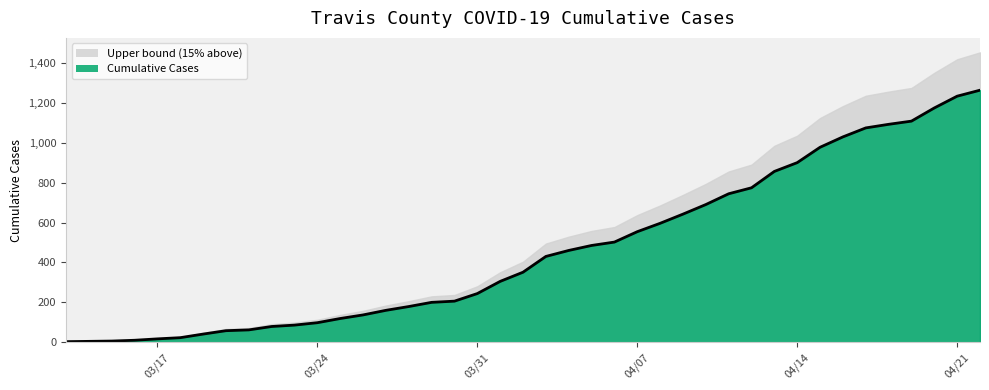

What is the sum of the values at 4/22/20 and 4/2/20?

1614